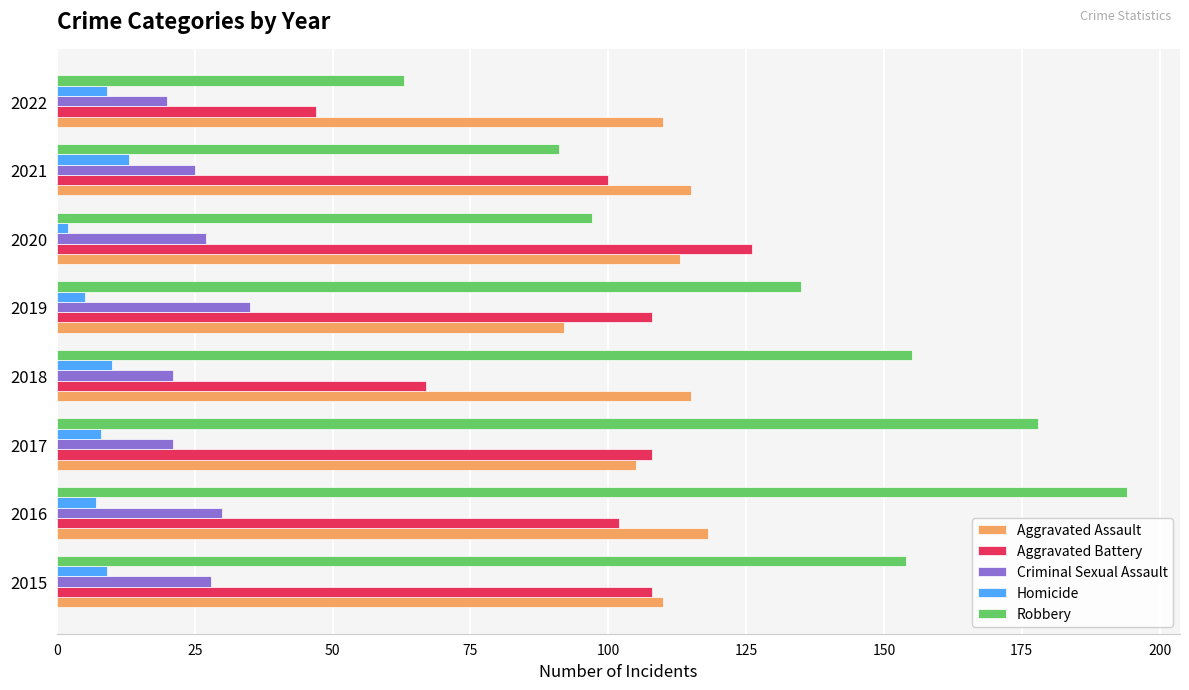

Which series has the largest range (max minus min)?

Robbery